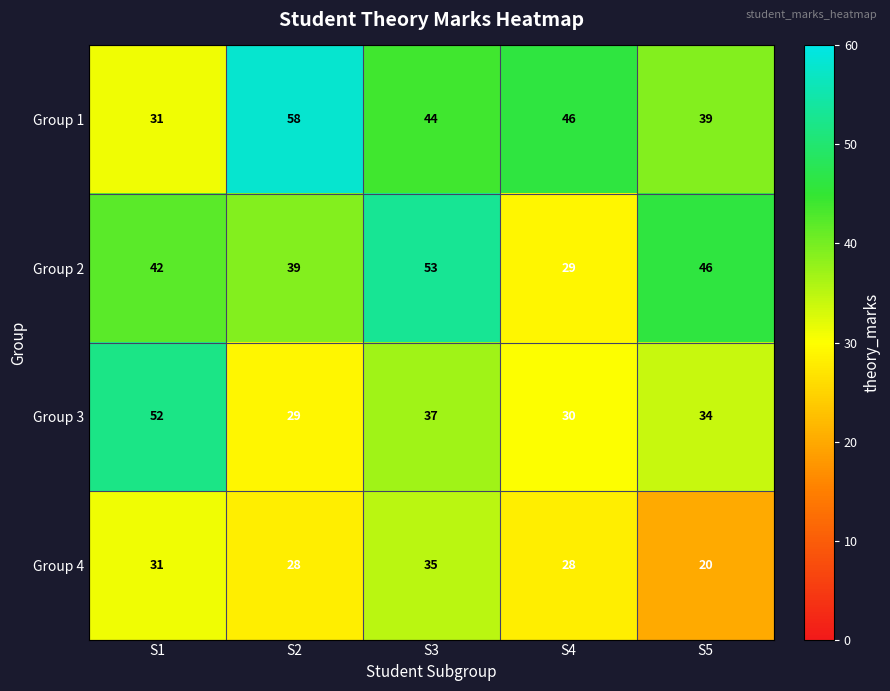

Which category has the highest value in the Group 1 series?

S2